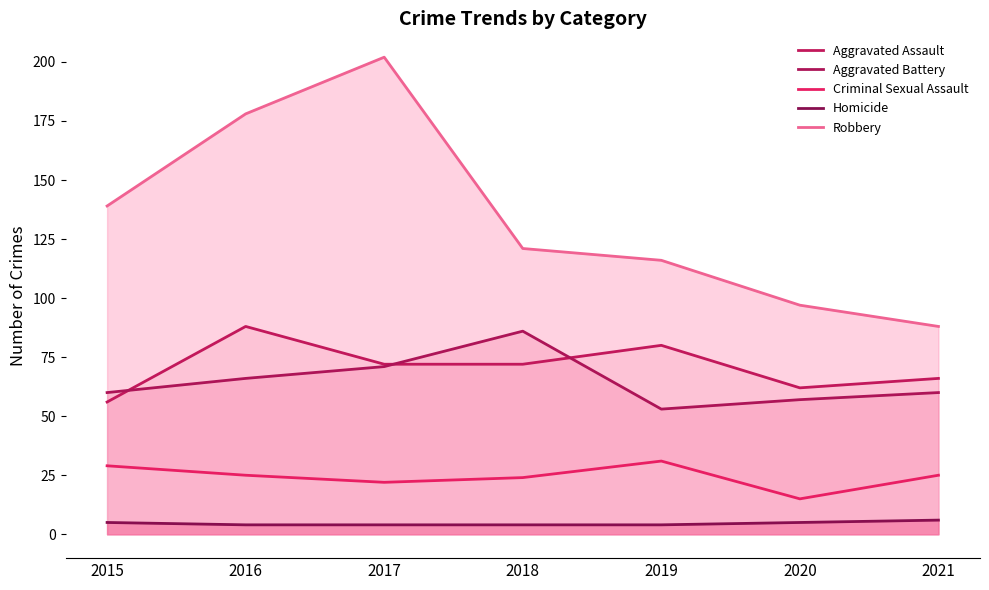

Reading left to right, what are all the values shown in this chart?

Aggravated Assault: 2015=56	2016=88	2017=72	2018=72	2019=80	2020=62	2021=66
Aggravated Battery: 2015=60	2016=66	2017=71	2018=86	2019=53	2020=57	2021=60
Criminal Sexual Assault: 2015=29	2016=25	2017=22	2018=24	2019=31	2020=15	2021=25
Homicide: 2015=5	2016=4	2017=4	2018=4	2019=4	2020=5	2021=6
Robbery: 2015=139	2016=178	2017=202	2018=121	2019=116	2020=97	2021=88